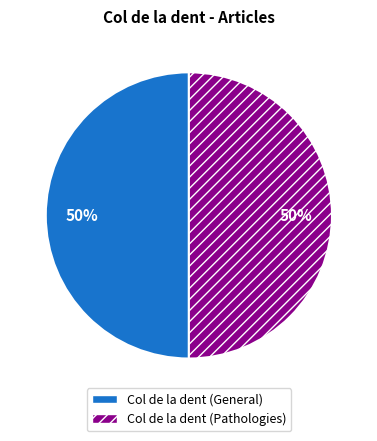

To the nearest percent, what is the average slice percentage?

50%